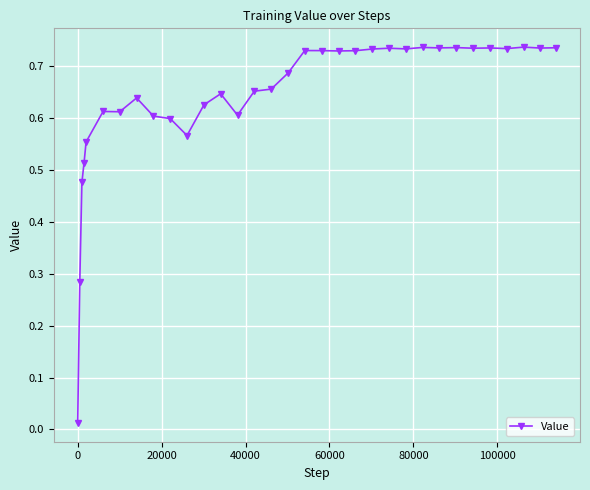

What is the sum of all values?

21.1